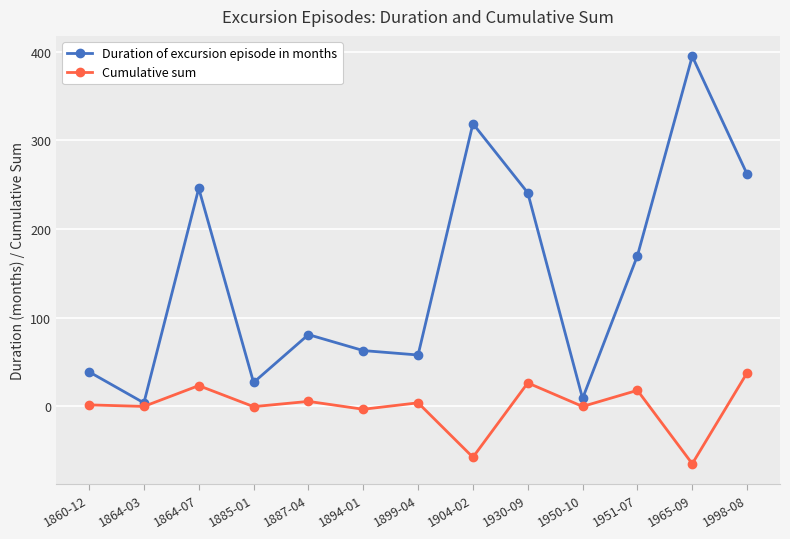

Where is the first local maximum for Duration of excursion episode in months?

1864-07